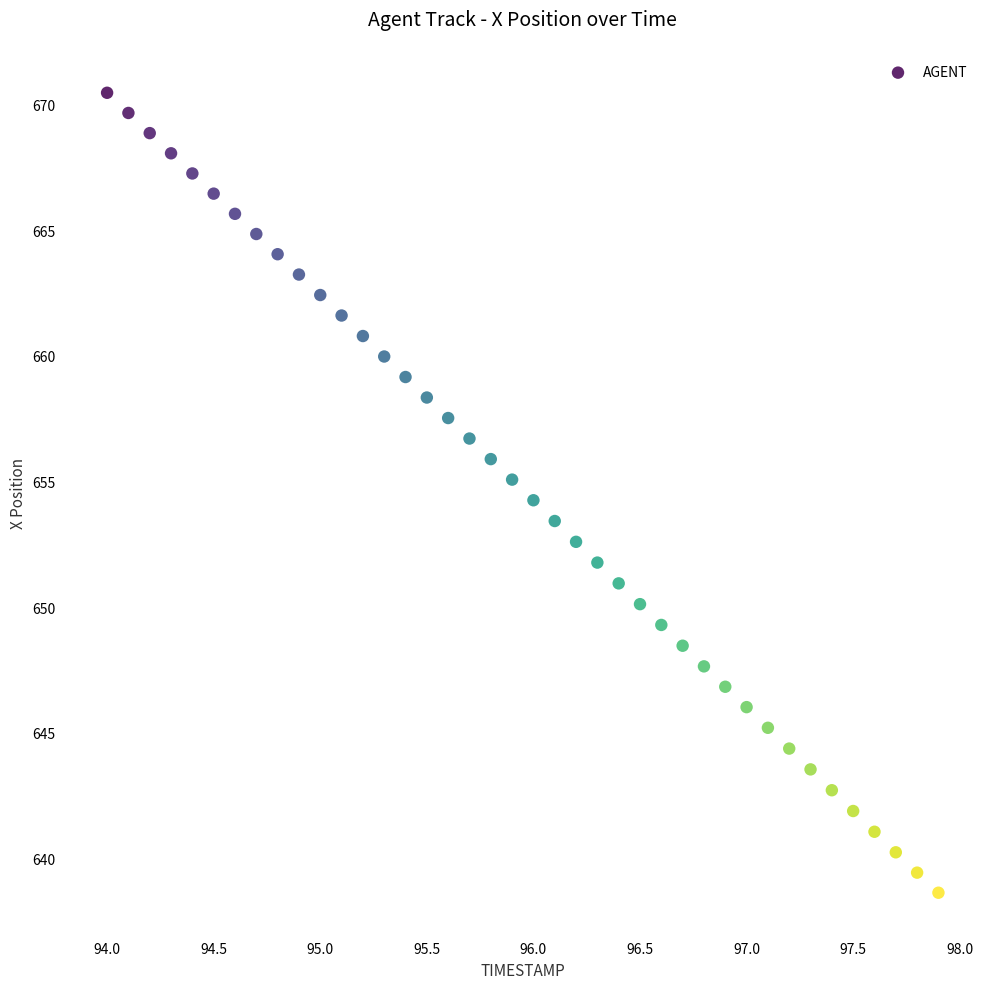

What is the range of Y values (max minus min)?

31.8